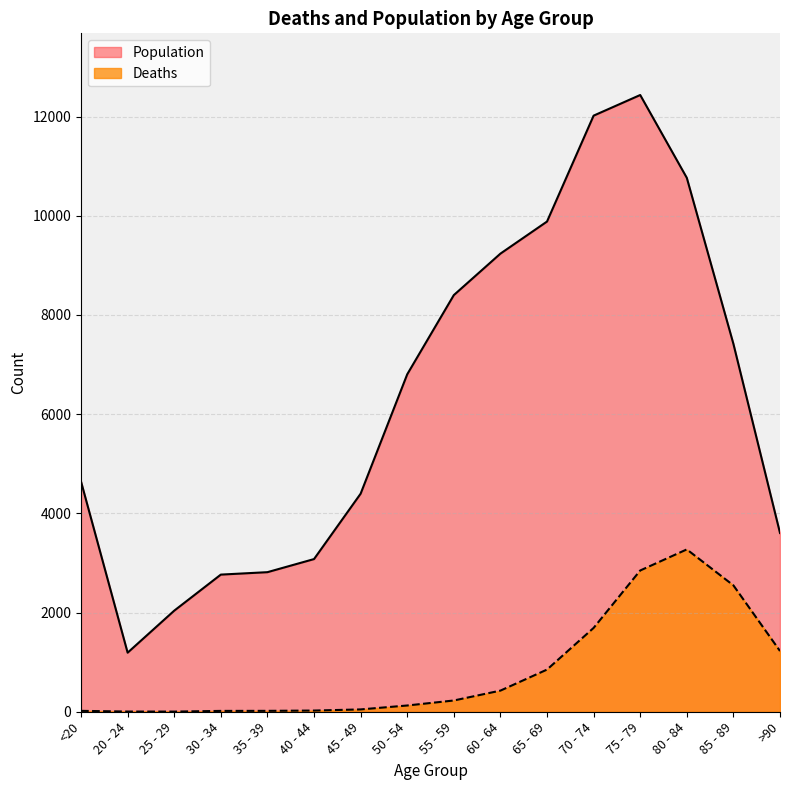

Reading right to left, transcribe all the data shown in this chart.

Deaths: 1224	2548	3273	2848	1690	850	426	227	126	47	24	18	17	3	4	18
Population: 3604	7417	10764	12434	12018	9883	9236	8400	6803	4396	3078	2814	2765	2038	1191	4641